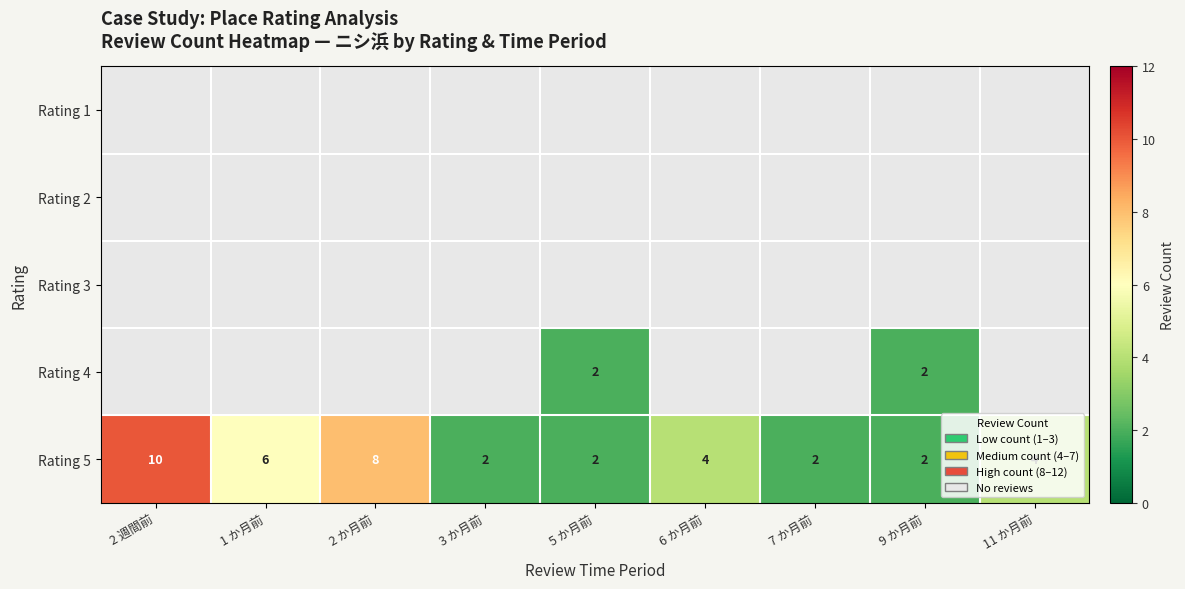

Is it true that Rating 5 equals 3 at 1 か月前?

False